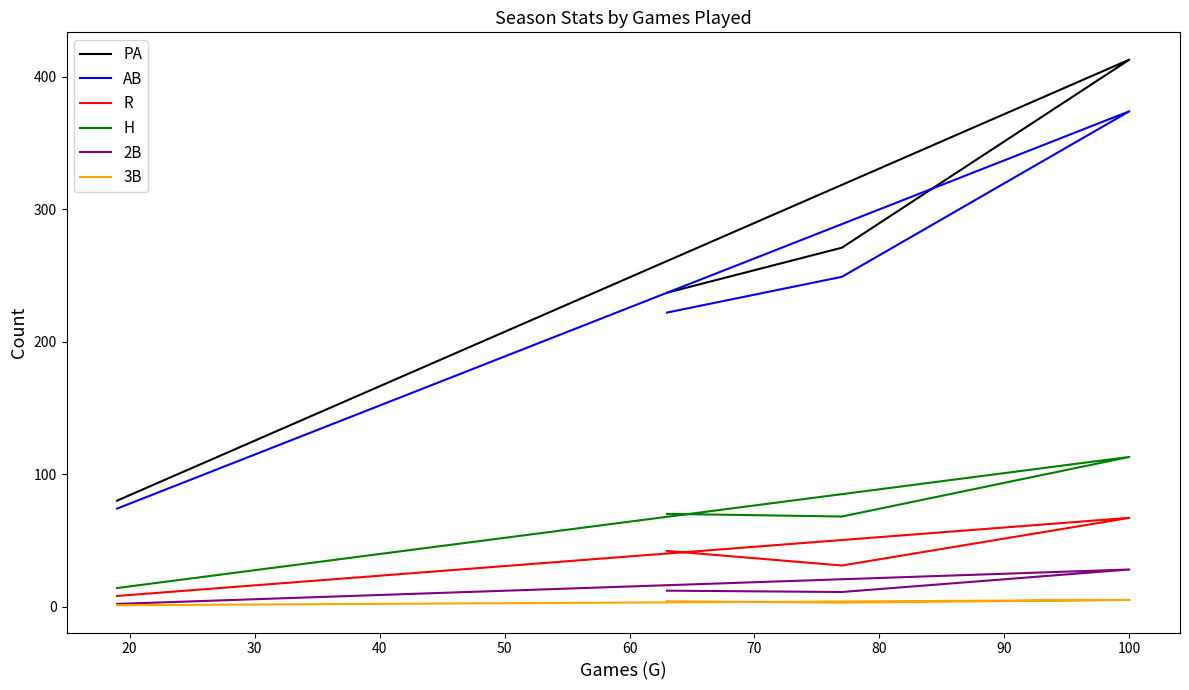

Which series has the largest total across all categories?

PA